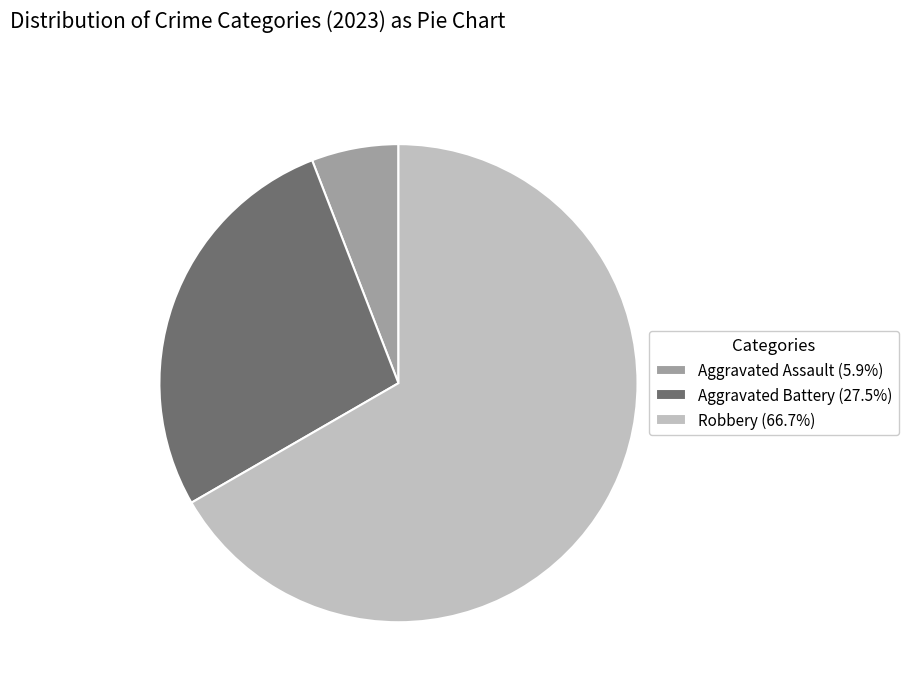

How many segments does this pie chart have?

3